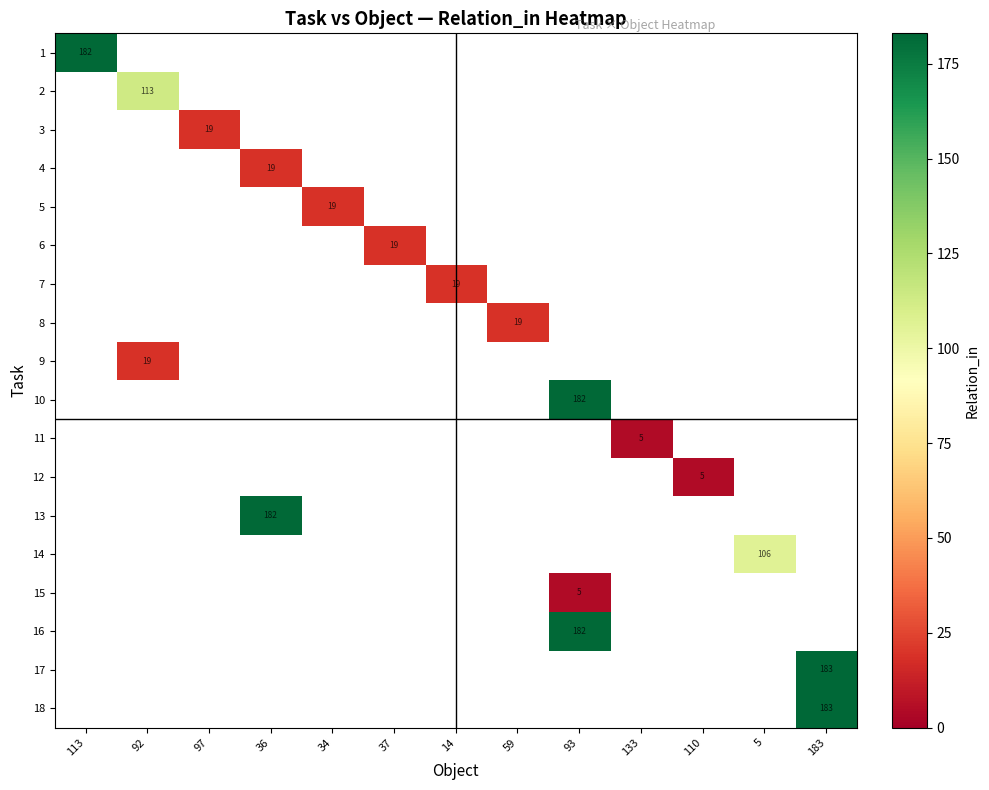

Count the number of data series in this chart.

18